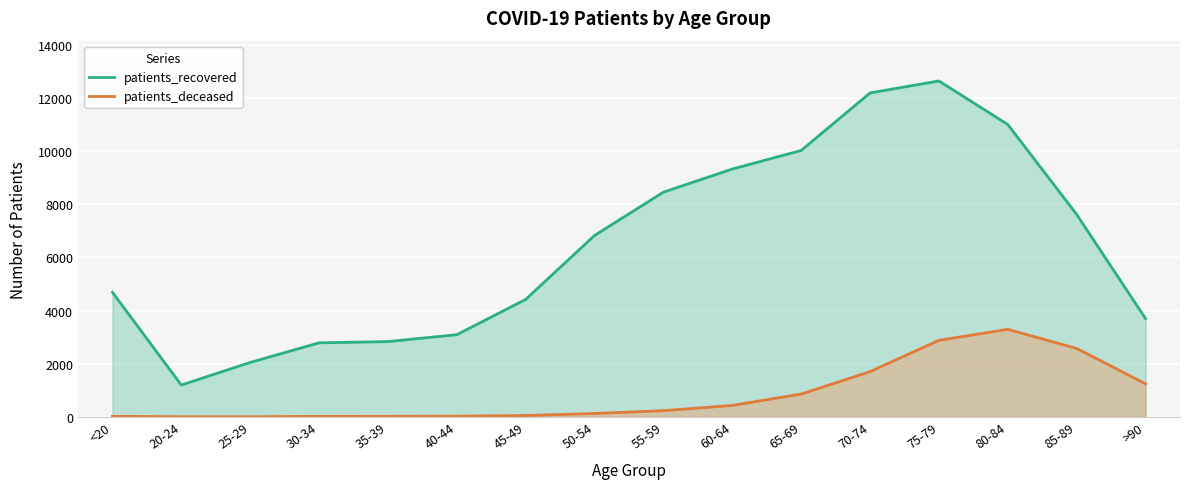

At which category does patients_deceased reach its first local peak?

80-84